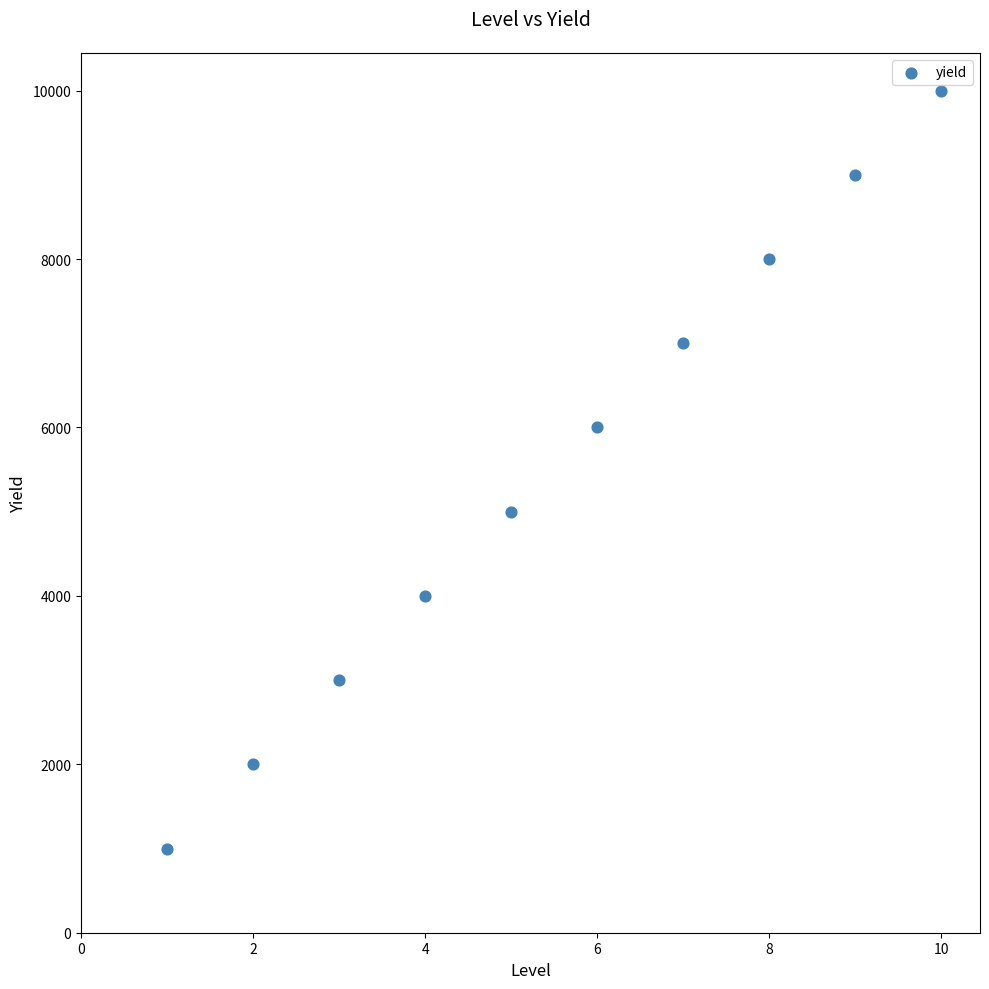

What is the range of Y values (max minus min)?

9000